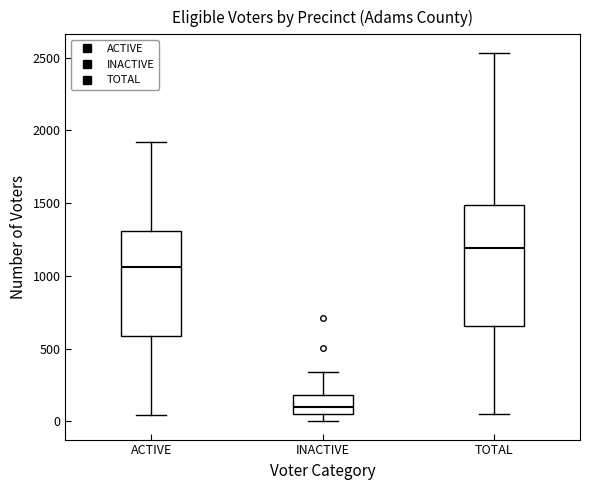

Reading left to right, transcribe this box plot: for each box, give where its median line is, the range the box spans, and where its two whiskers end, as read against the y-axis. The values are not printed on the chart, so give them approximately, as read against the axis.

ACTIVE: median 1050, box 600 to 1300, whiskers 50 to 1900
INACTIVE: median 100, box 50 to 200, whiskers 0 to 350
TOTAL: median 1200, box 650 to 1500, whiskers 50 to 2550